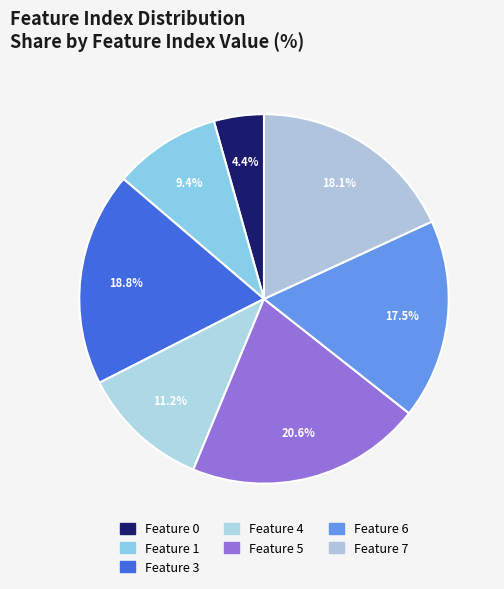

Count the number of slices in the pie.

7